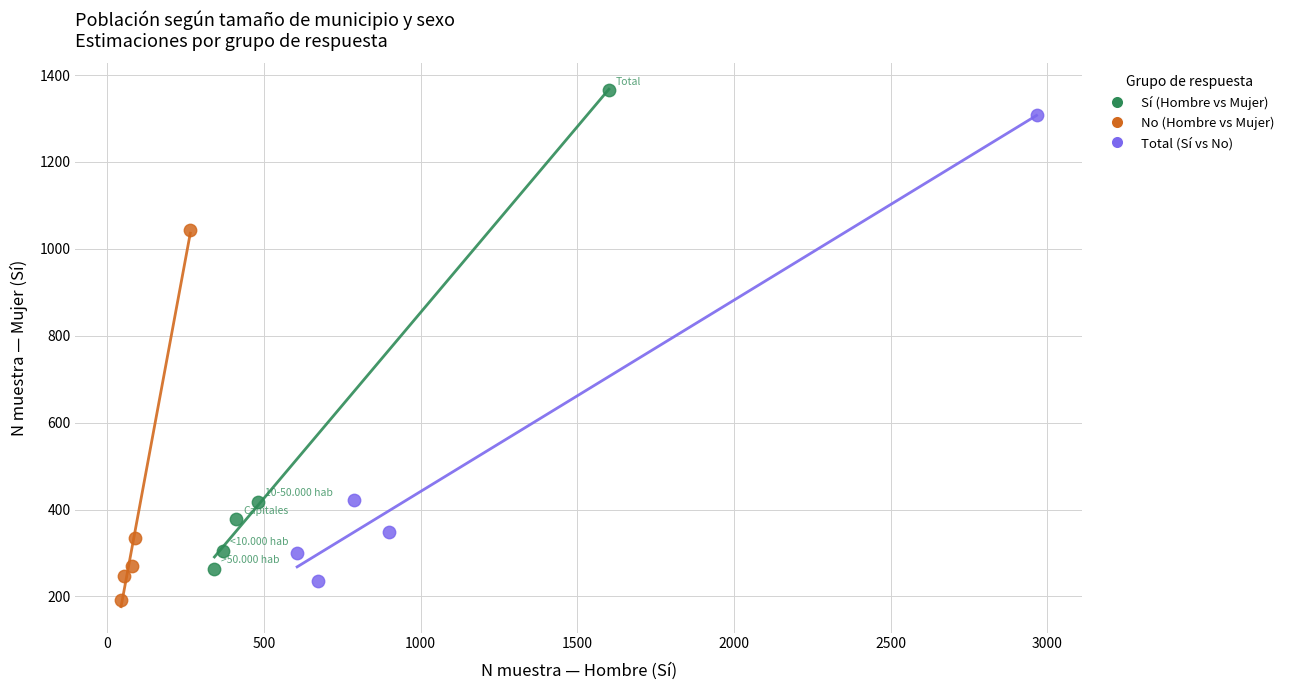

Which series contains the lowest Y value?

No (Hombre vs Mujer)